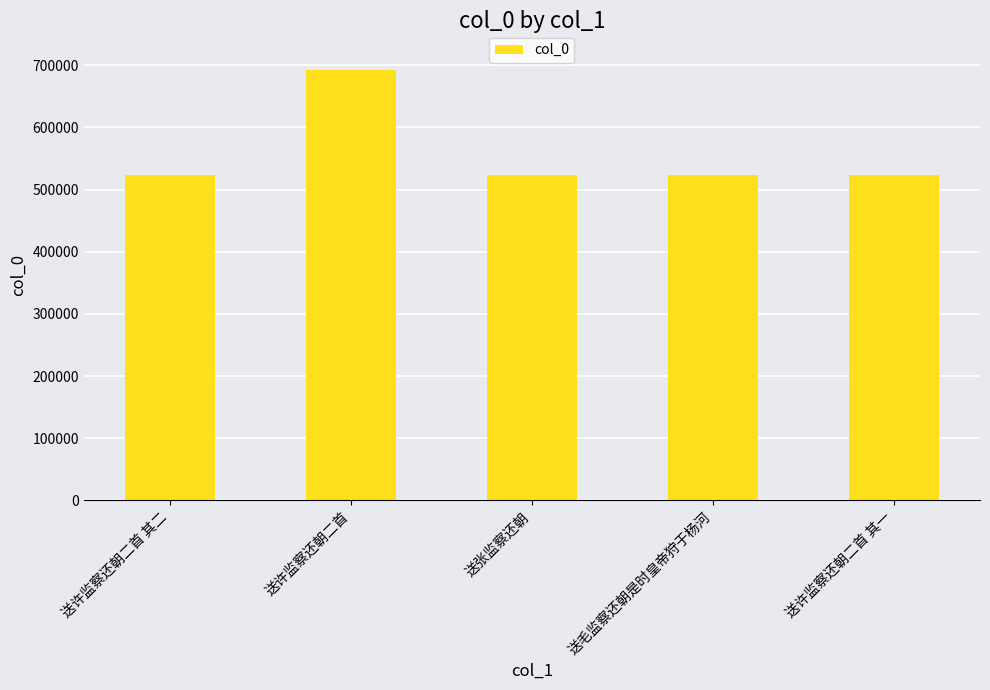

True or false: the data shows 394760 at 送许监察还朝二首.

False